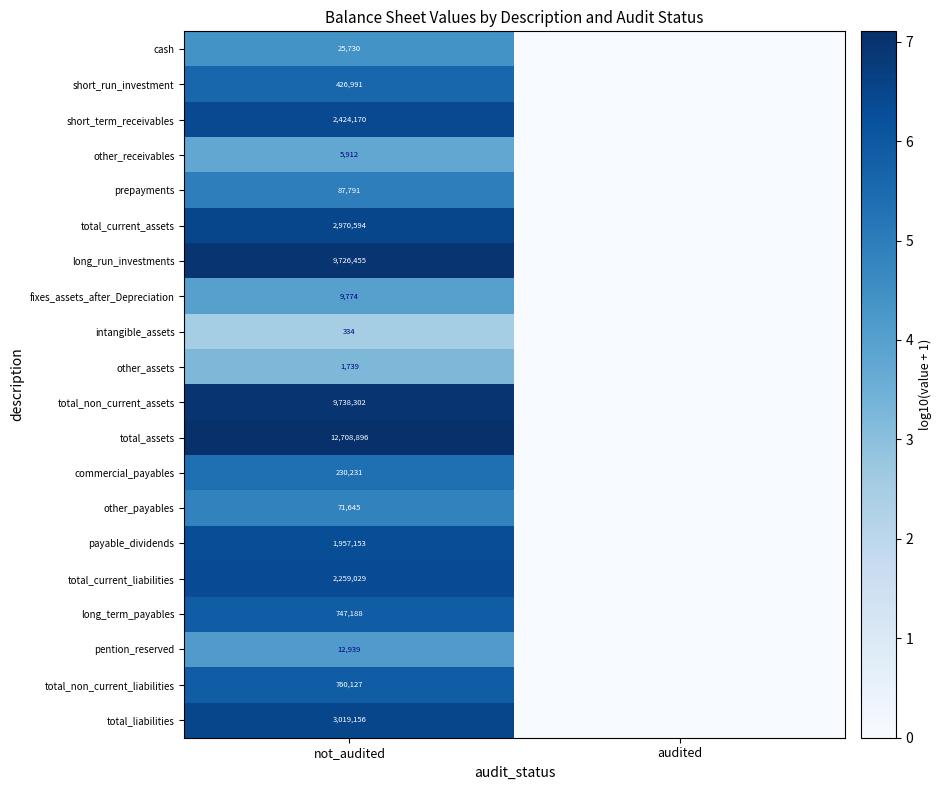

How many distinct data groups are displayed?

20